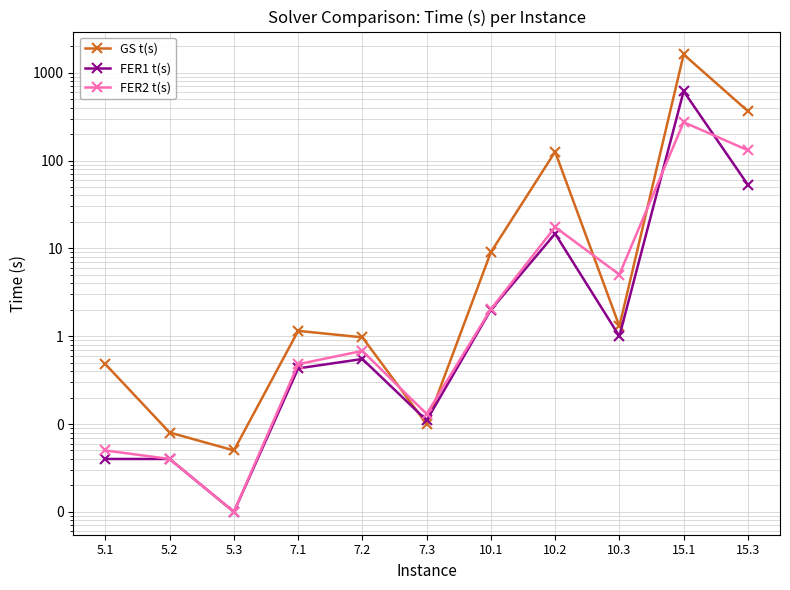

Between 5.1 and 15.1, which is larger?

15.1